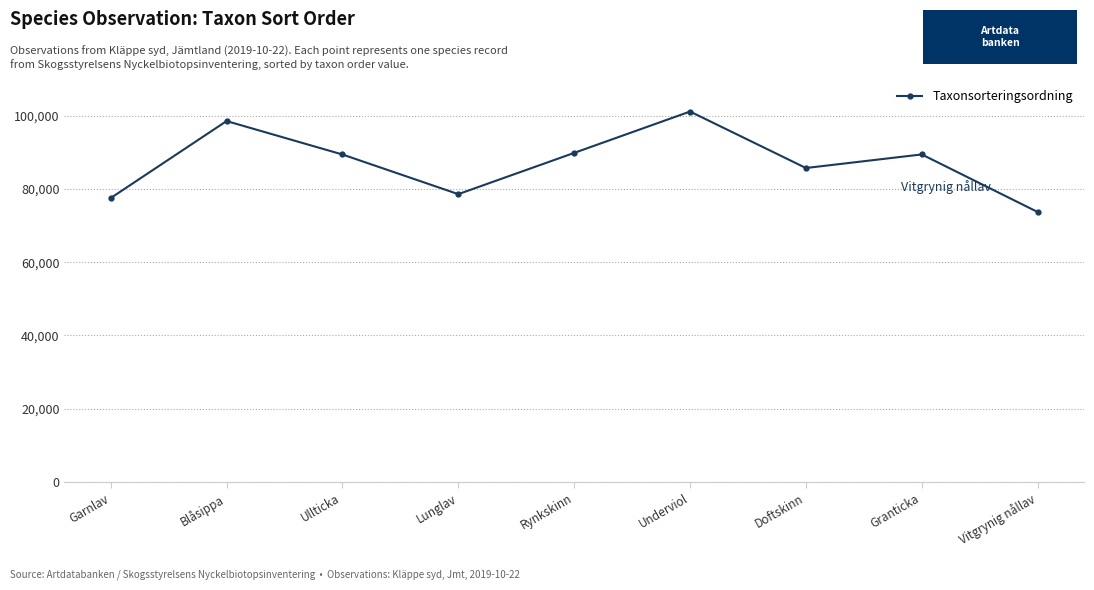

True or false: the data shows 85703 at Doftskinn.

True